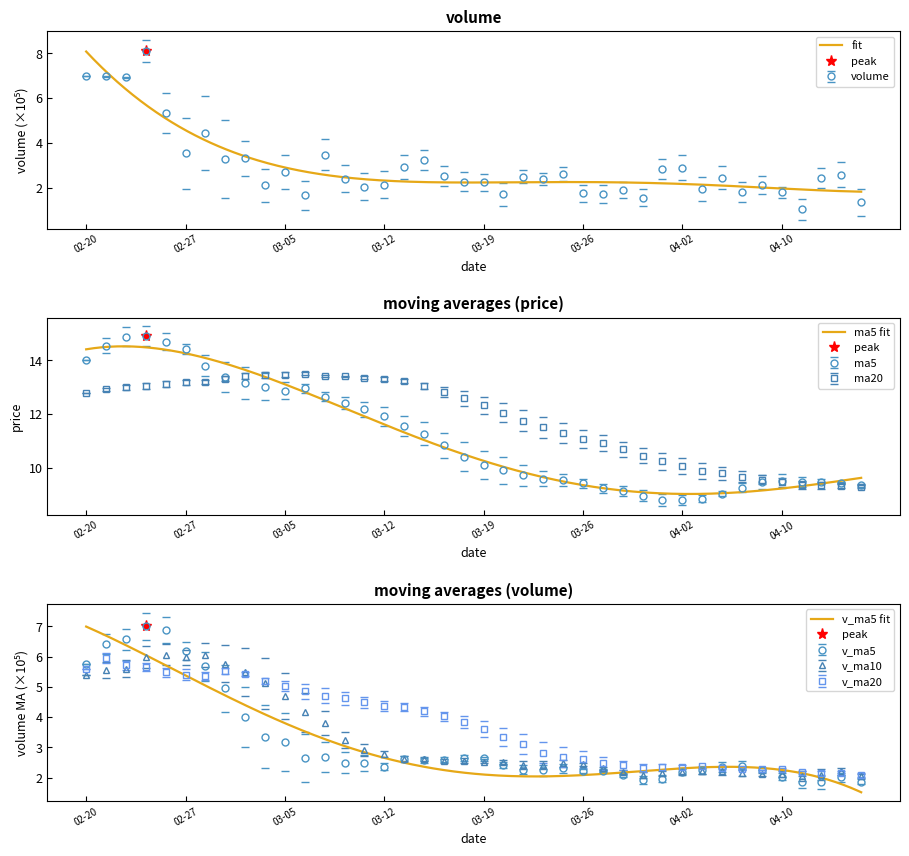

Rank the categories by ma20 value from lowest to highest.

2020-04-16, 2020-04-15, 2020-04-14, 2020-04-13, 2020-04-10, 2020-04-09, 2020-04-08, 2020-04-07, 2020-04-03, 2020-04-02, 2020-04-01, 2020-03-31, 2020-03-30, 2020-03-27, 2020-03-26, 2020-03-25, 2020-03-24, 2020-03-23, 2020-03-20, 2020-03-19, 2020-03-18, 2020-02-20, 2020-03-17, 2020-02-21, 2020-02-24, 2020-02-25, 2020-03-16, 2020-02-26, 2020-02-27, 2020-02-28, 2020-03-13, 2020-03-12, 2020-03-02, 2020-03-11, 2020-03-10, 2020-03-03, 2020-03-09, 2020-03-04, 2020-03-05, 2020-03-06